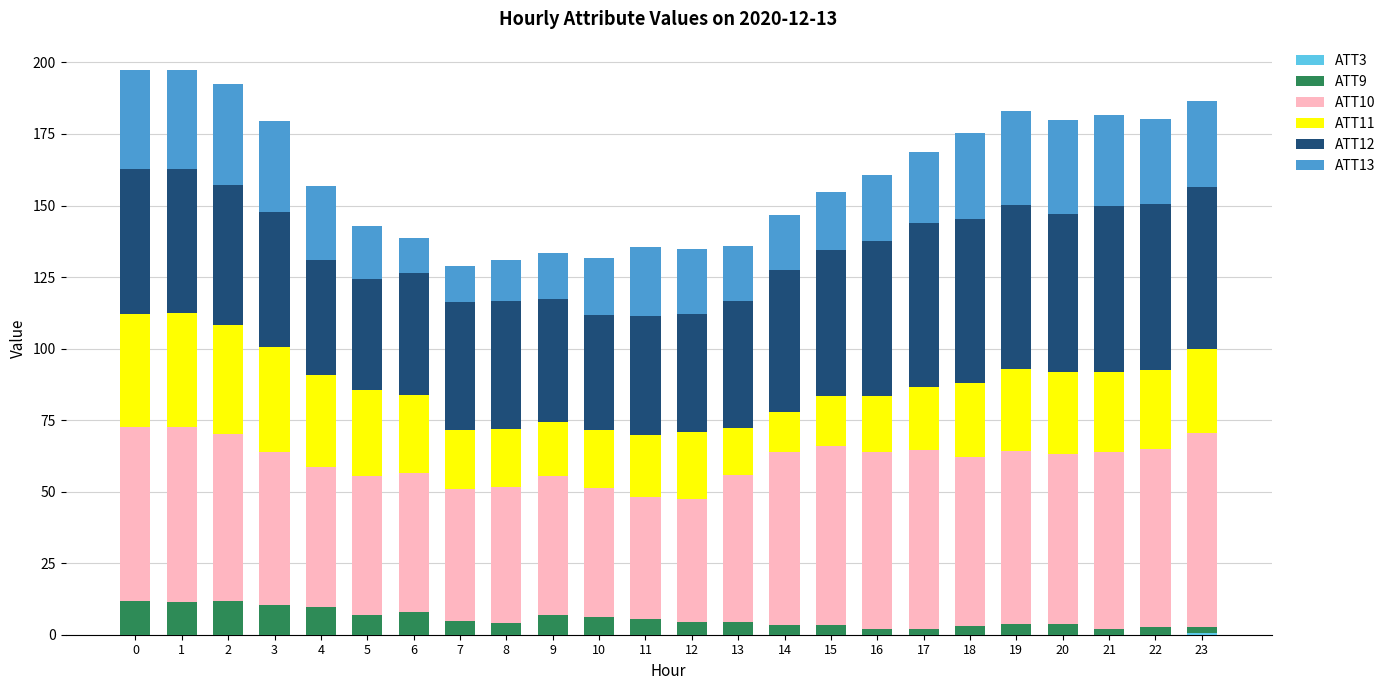

What is the total value across all series at 15?

154.6